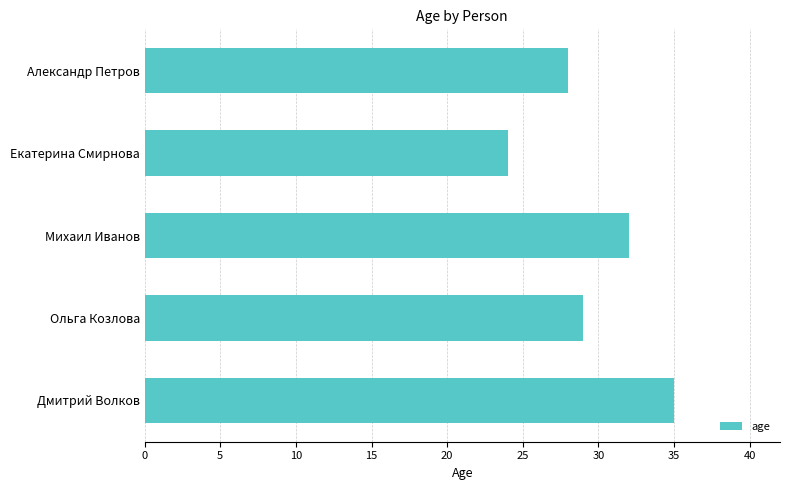

What is the change in value from Екатерина Смирнова to Михаил Иванов?

+8